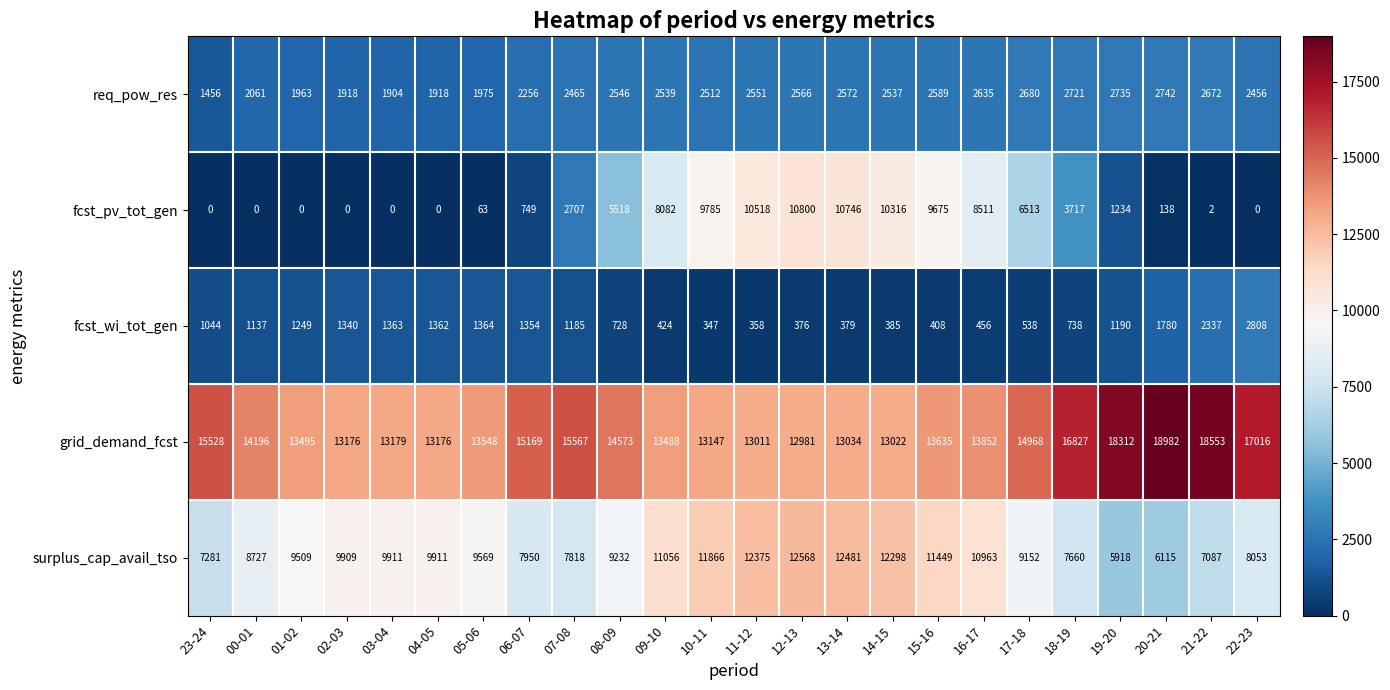

What is the spread (max minus min) of values at 01-02?

13495